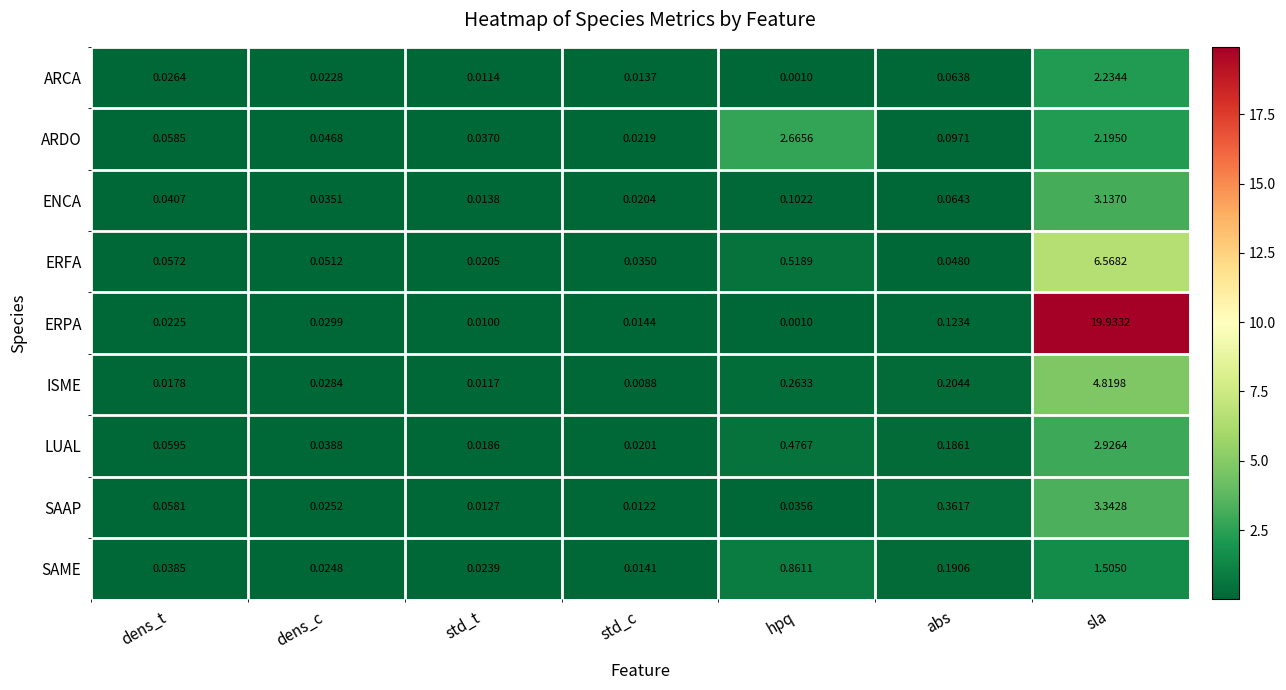

Which series has the largest range (max minus min)?

ERPA